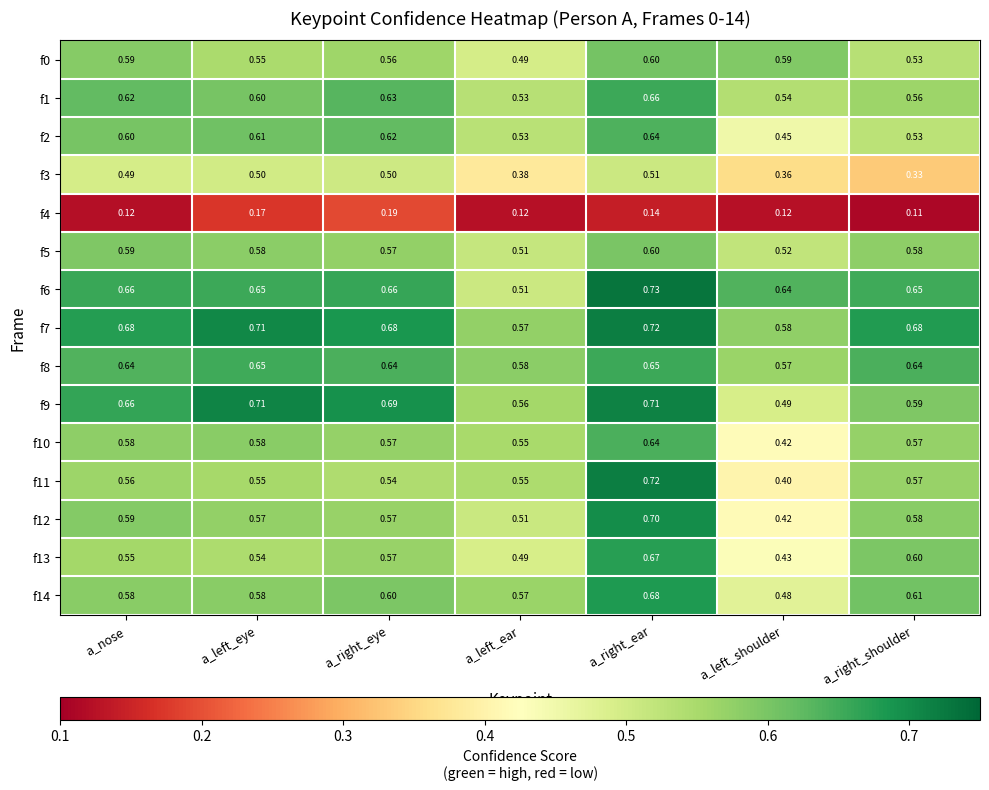

Which label corresponds to the largest value in the chart?

a_right_ear